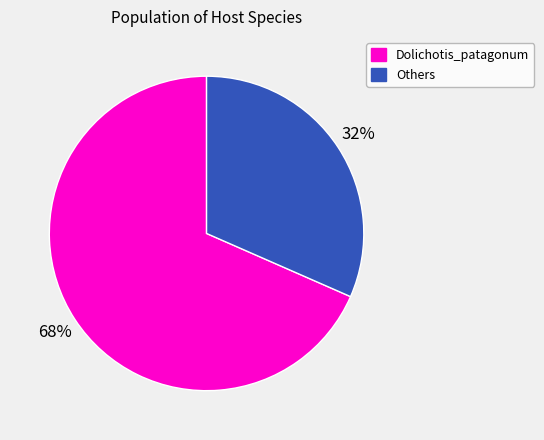

Is there any slice that represents more than half of the pie?

Yes